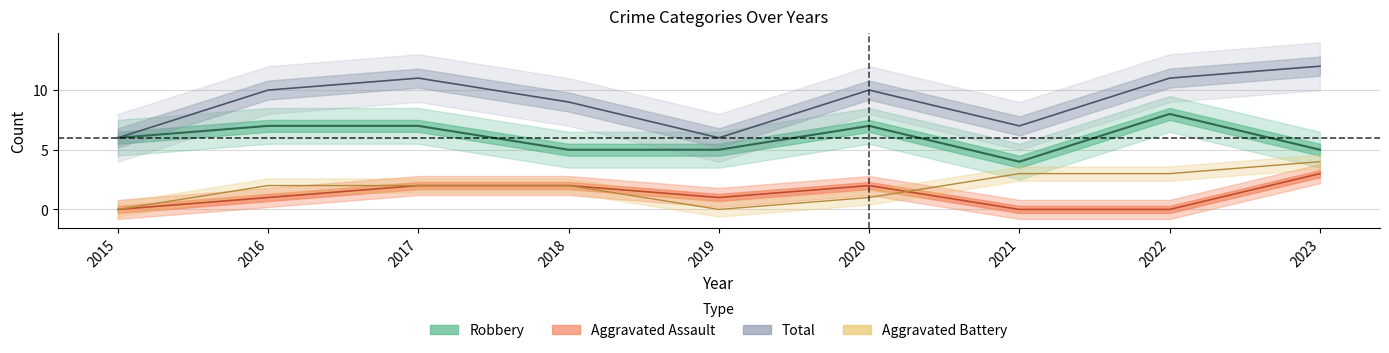

At which label does Total first exceed 10?

2017